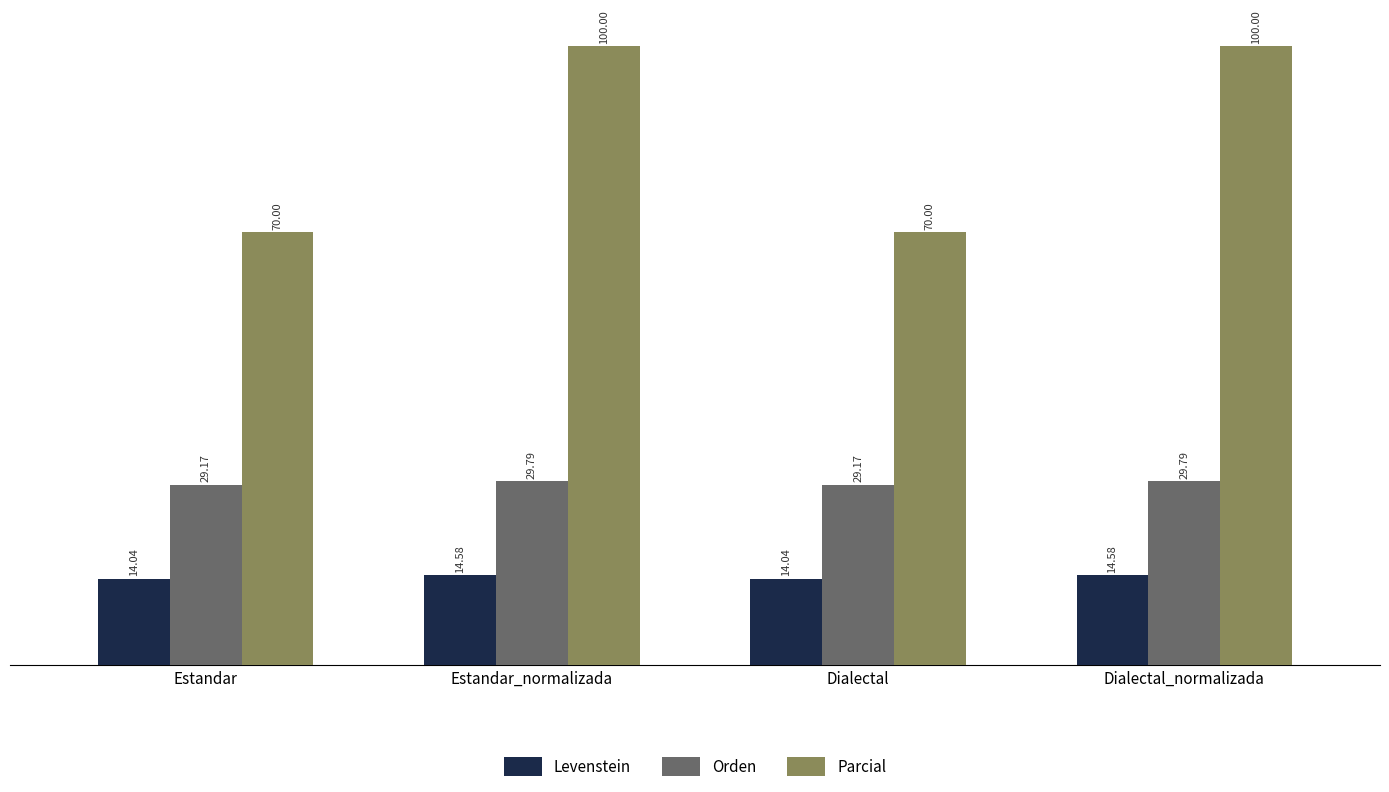

How many groups of bars are there?

4